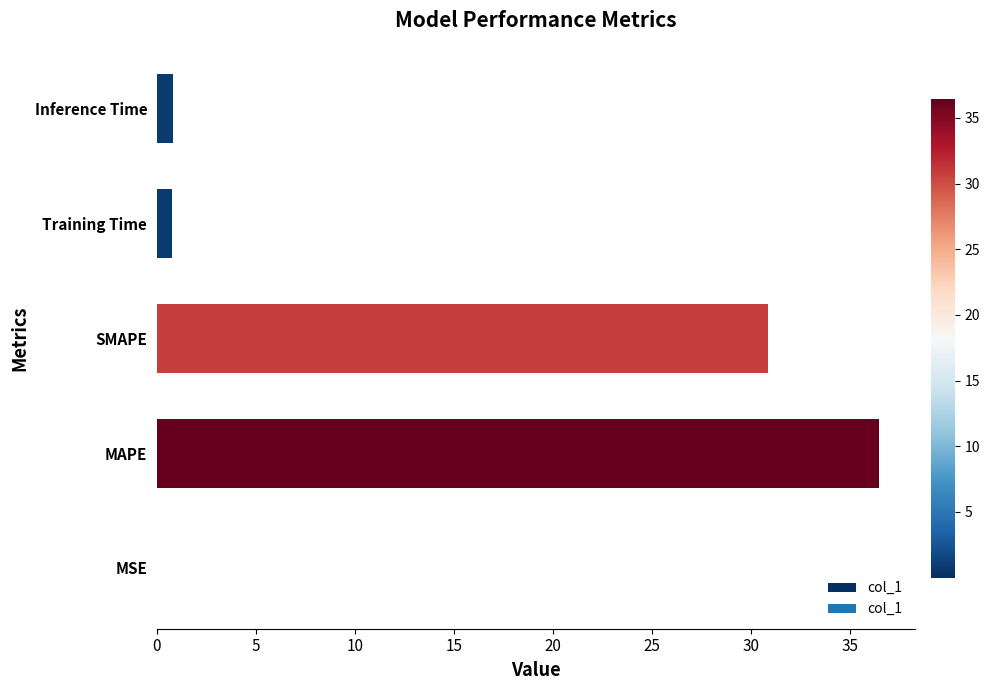

Are the bars horizontal?

Yes